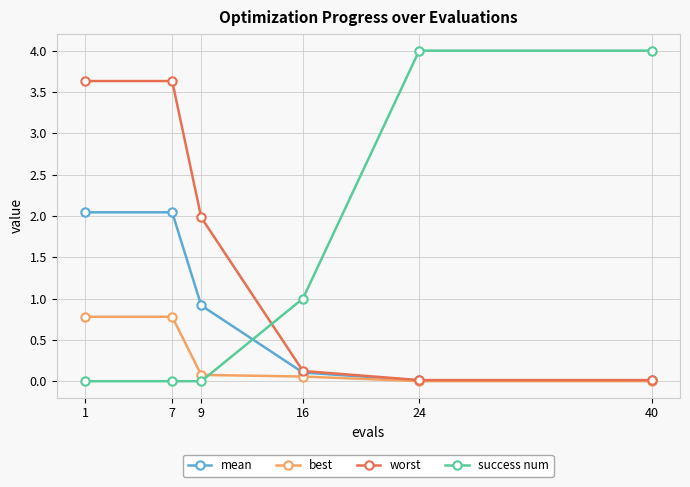

What value does the best series have at 1?

0.8